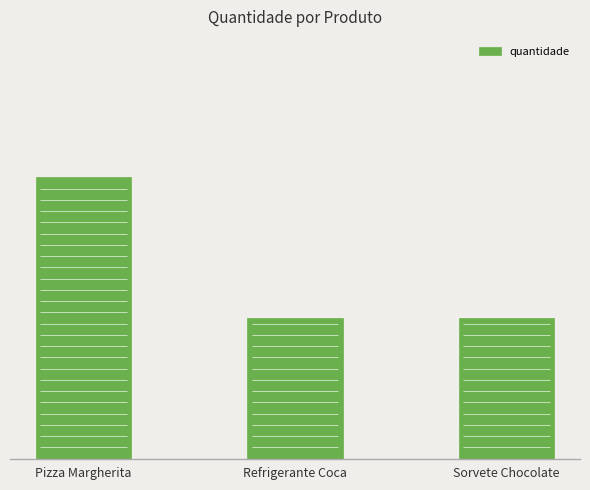

Between Pizza Margherita and Refrigerante Coca, which is larger?

Pizza Margherita